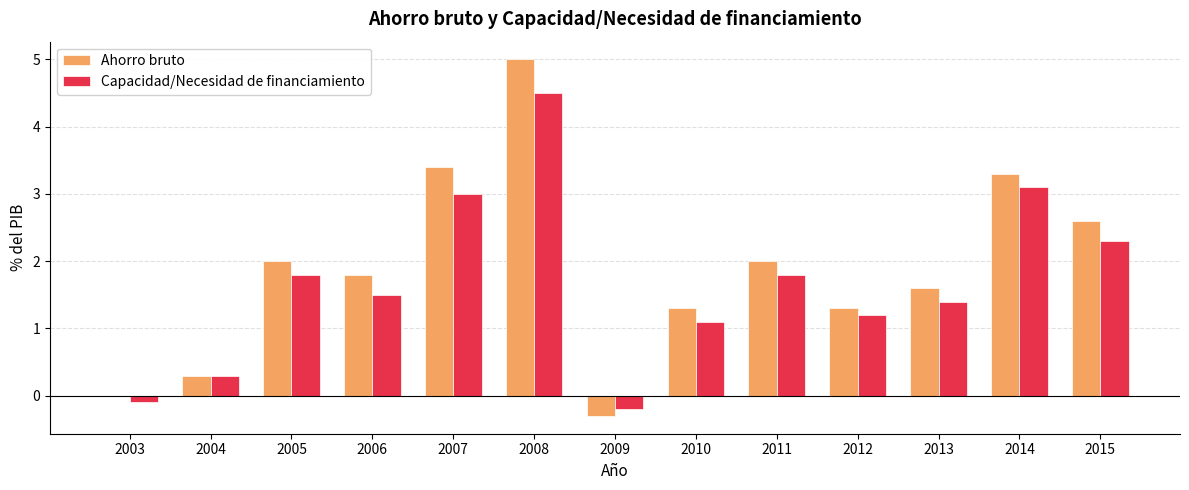

Is it true that Ahorro bruto equals 2.8 at 2003?

False